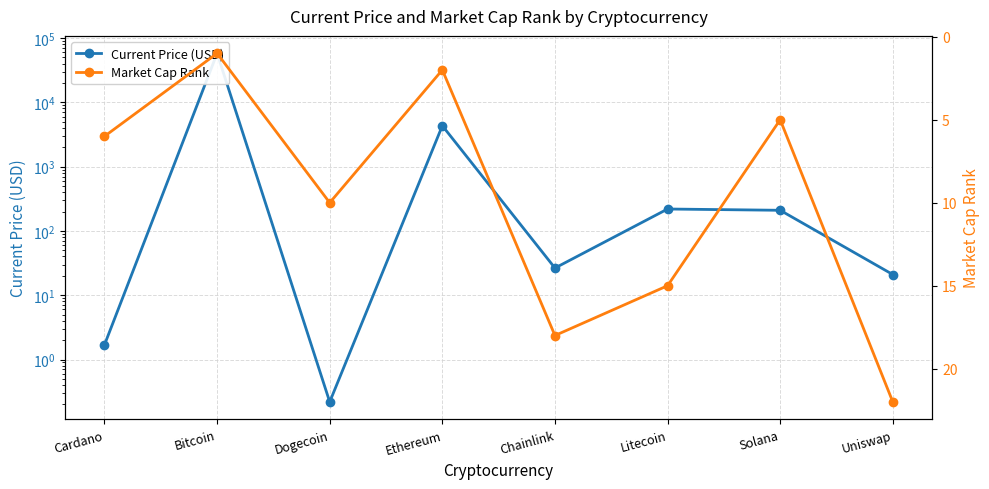

Which series has the largest range (max minus min)?

Current Price (USD)